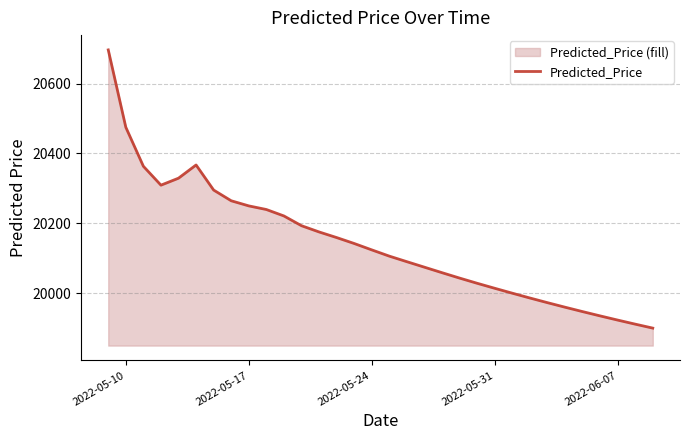

What is the approximate value at 2022-05-24?

20124.3